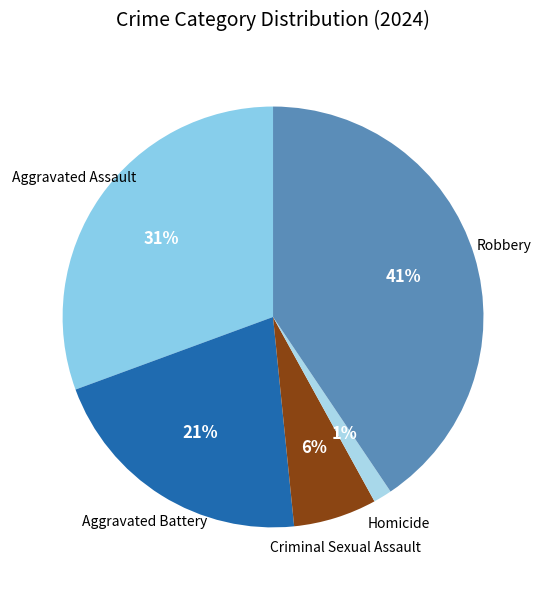

Count the number of slices in the pie.

5